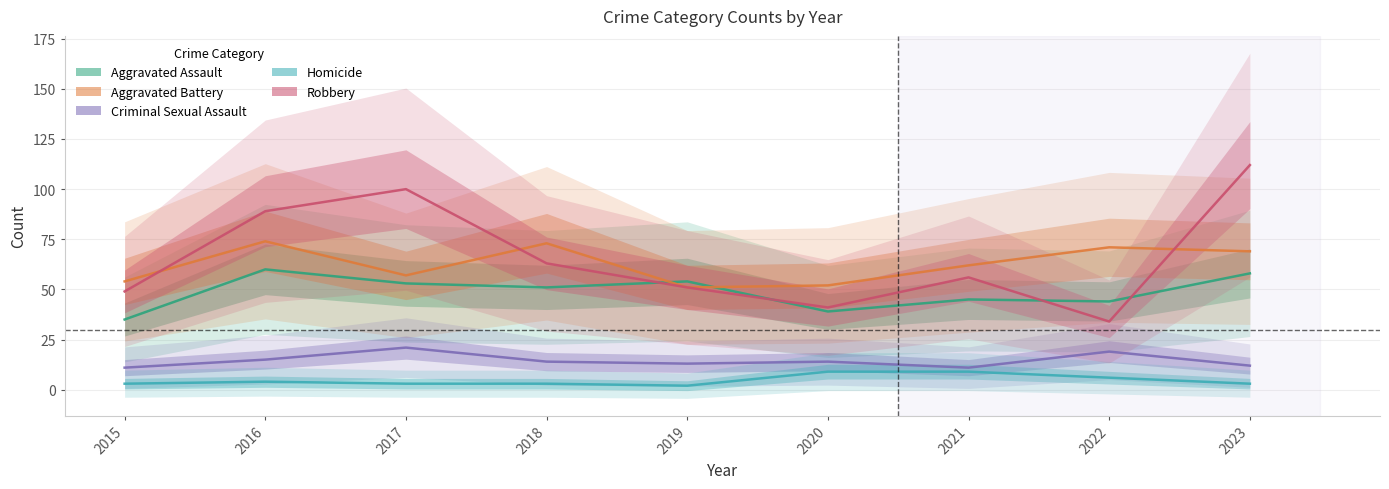

How many data points in Robbery are above 56?

4